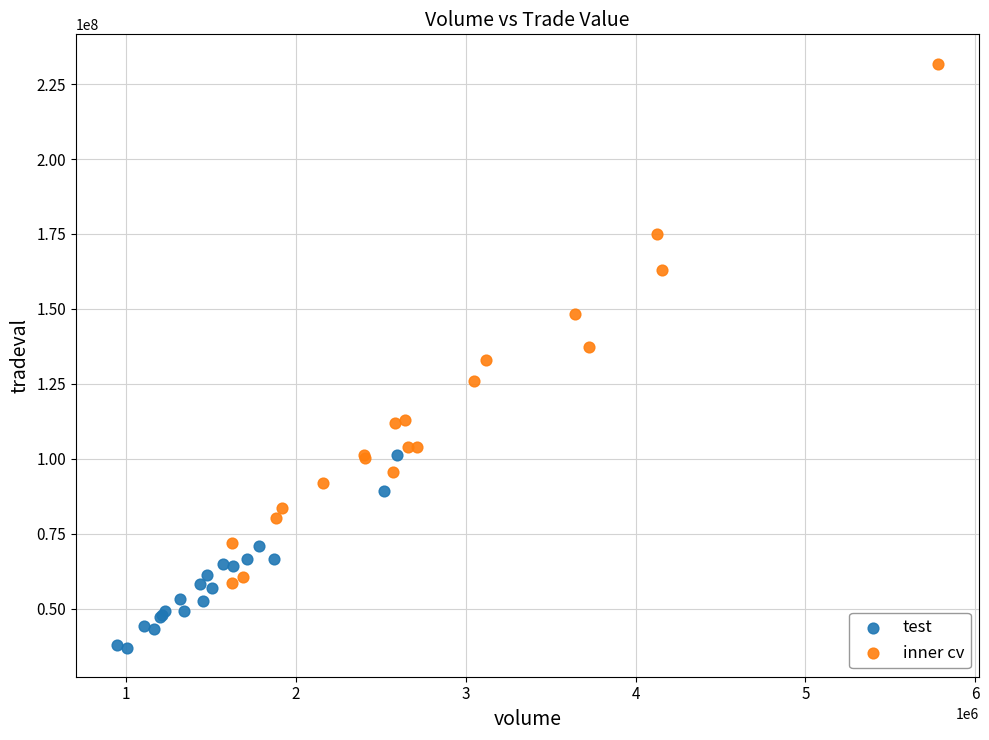

Which series reaches the minimum Y coordinate?

test